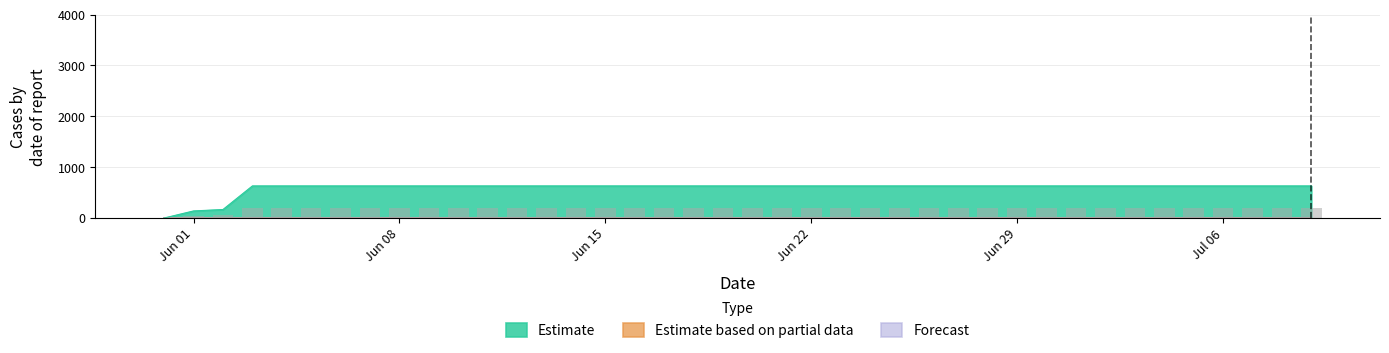

What is the label of the 8th bar from the right?

2020-07-02